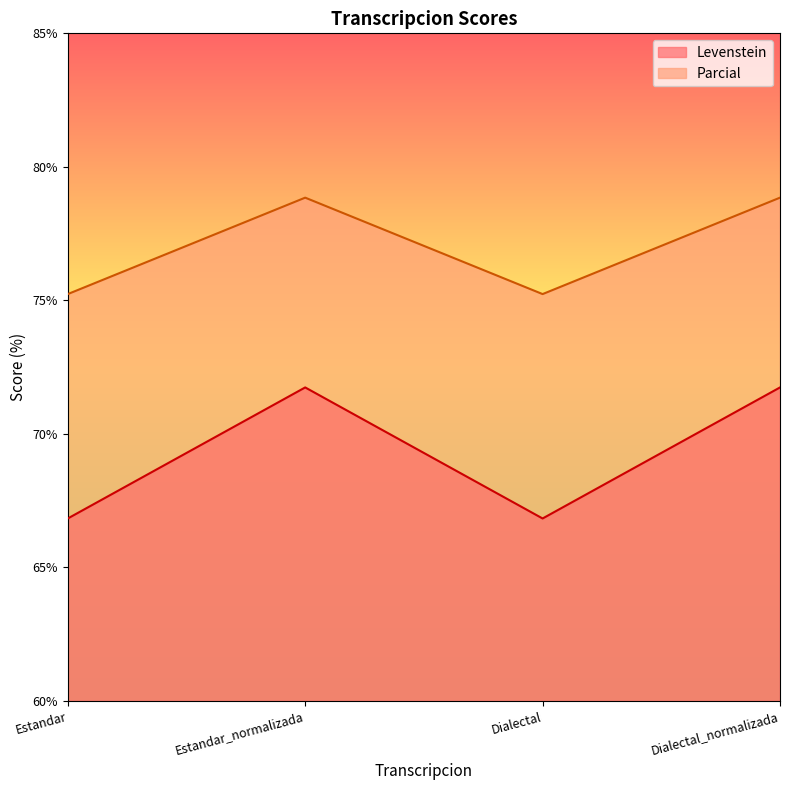

What position from the right is Dialectal?

2